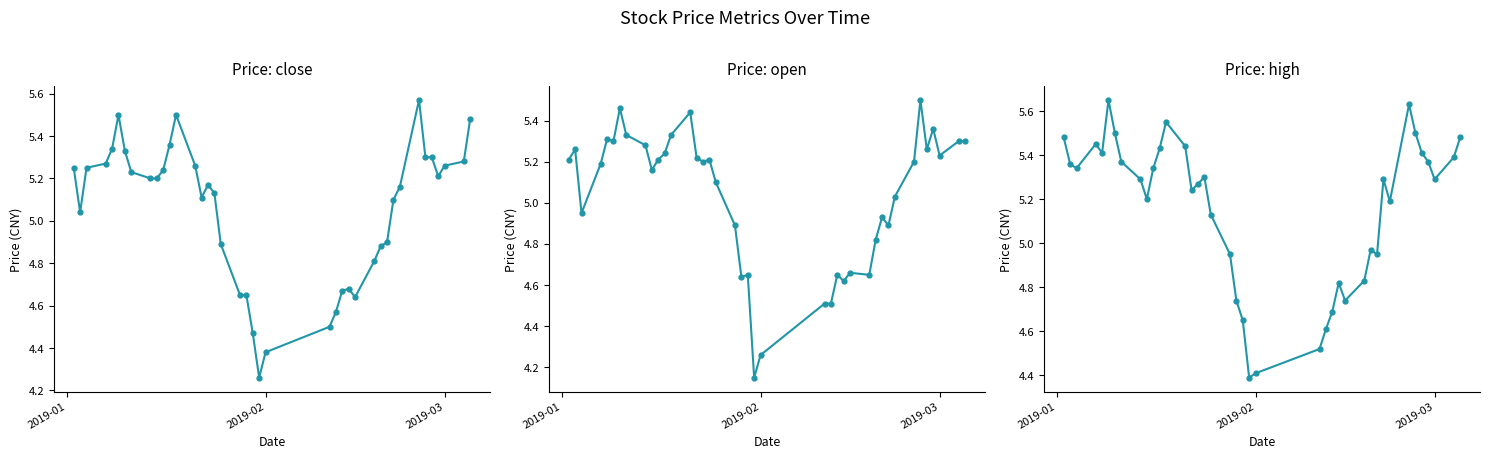

What is the difference between the maximum and minimum values in the open series?

1.3